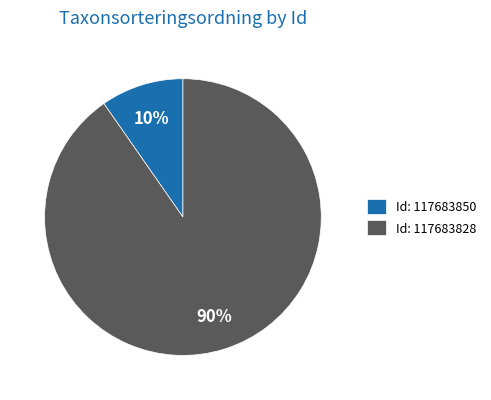

Do Id: 117683828 and Id: 117683850 together represent more than half of the pie?

Yes